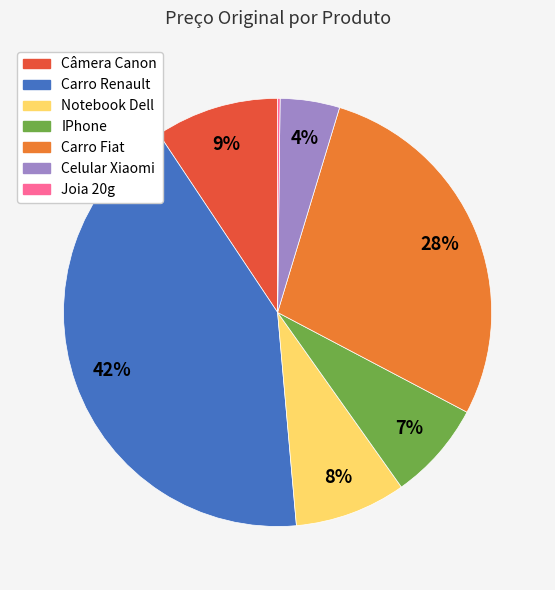

Is it true that Carro Renault is 51% of the pie?

False